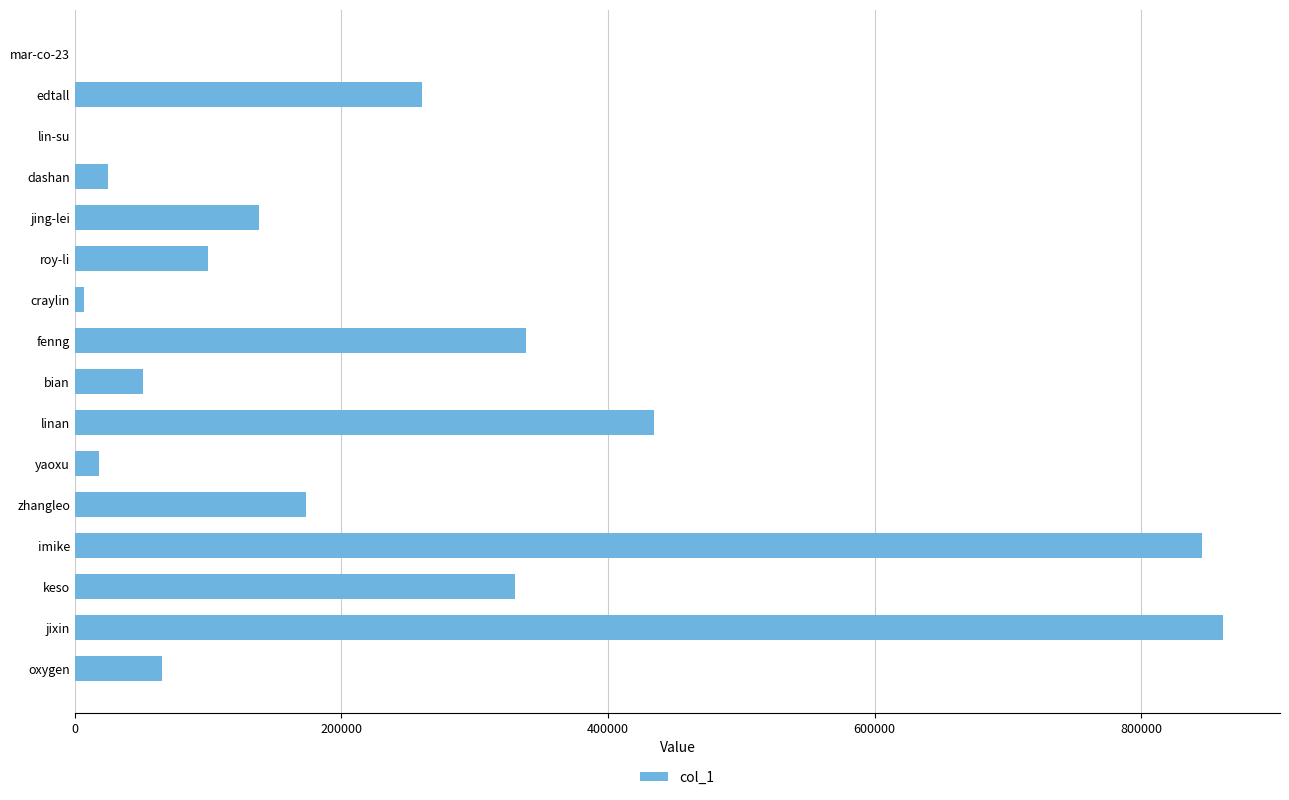

What is the change in value from bian to keso?

+278546